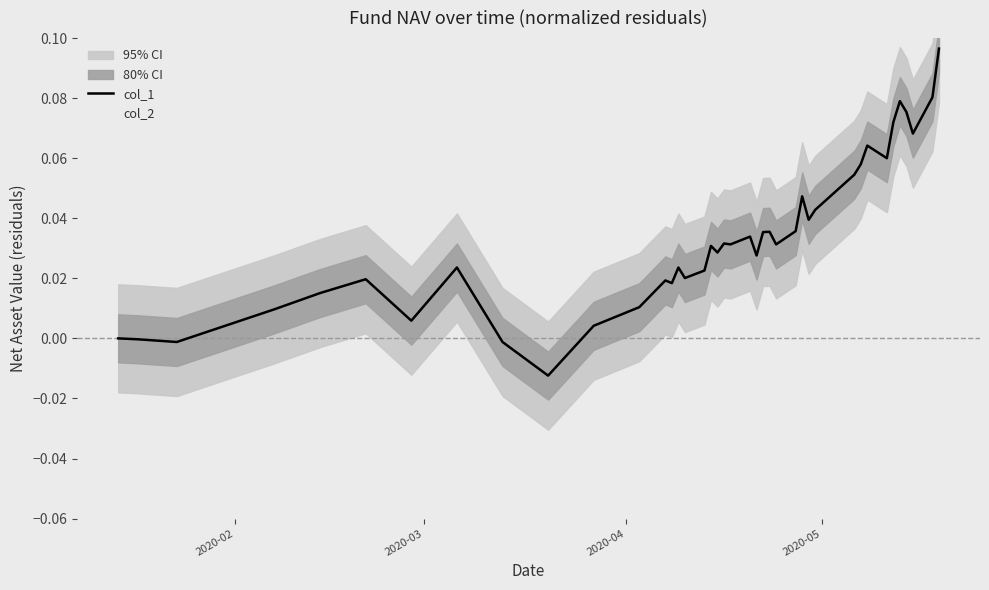

What is the difference between the maximum and minimum values in the col_2 series?

0.1